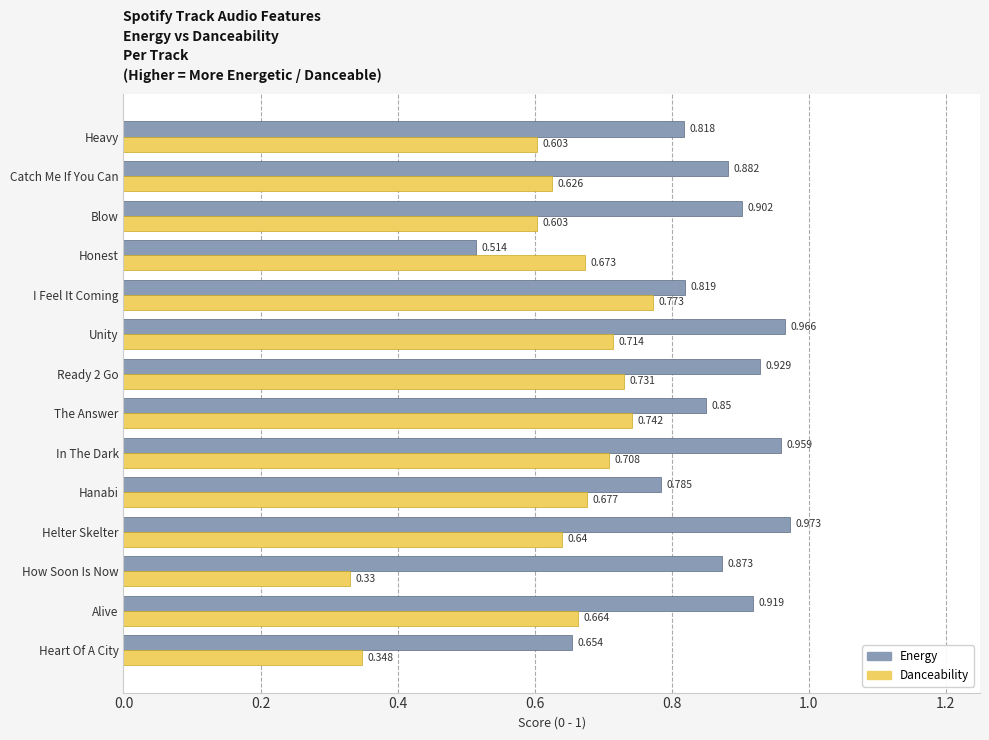

Is the value of Energy at Honest greater than the value of Danceability at In The Dark?

No